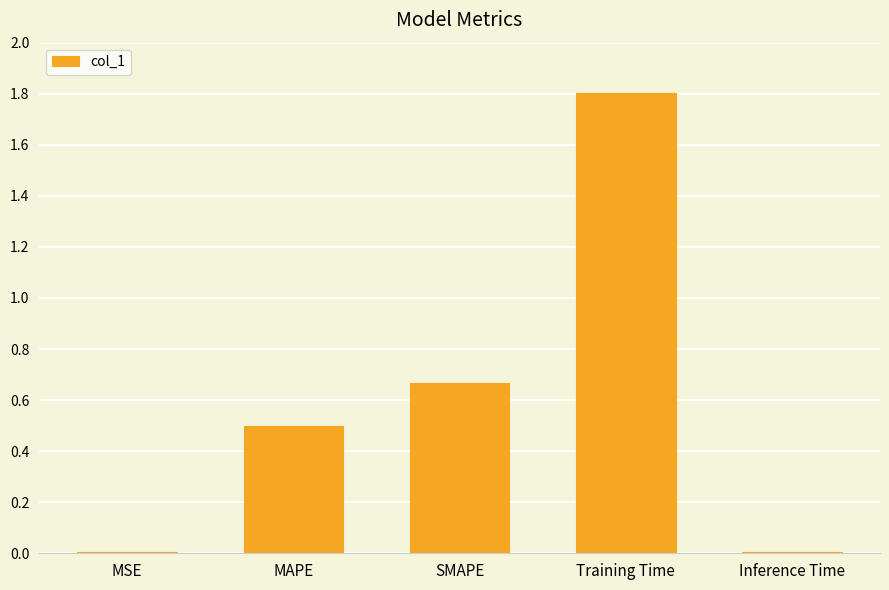

What is the sum of all values?

3.0